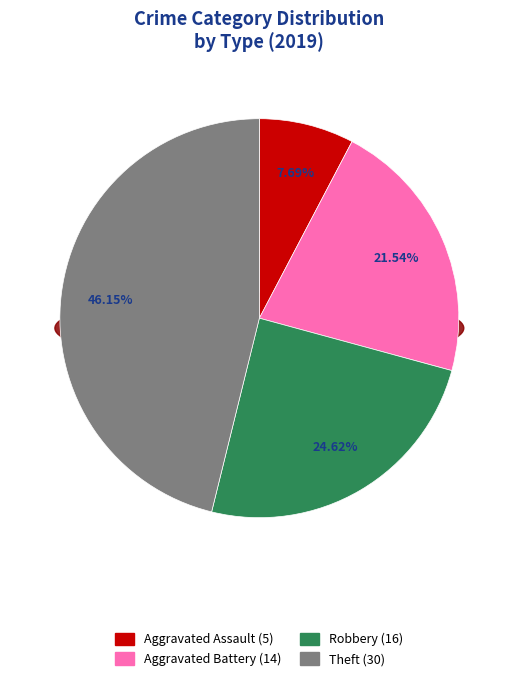

Is Robbery the majority of the pie?

No